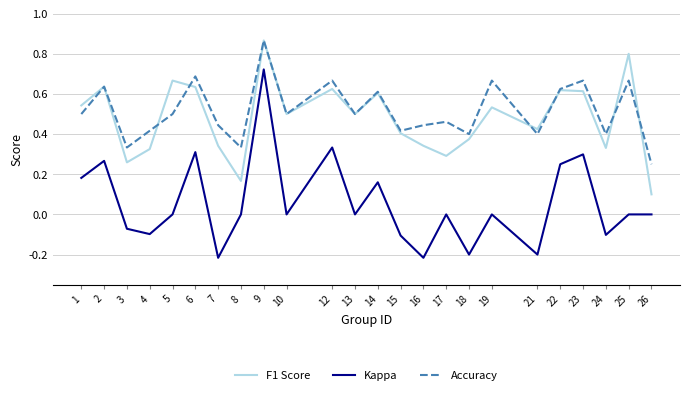

At which category does the chart reach its peak across all series?

9